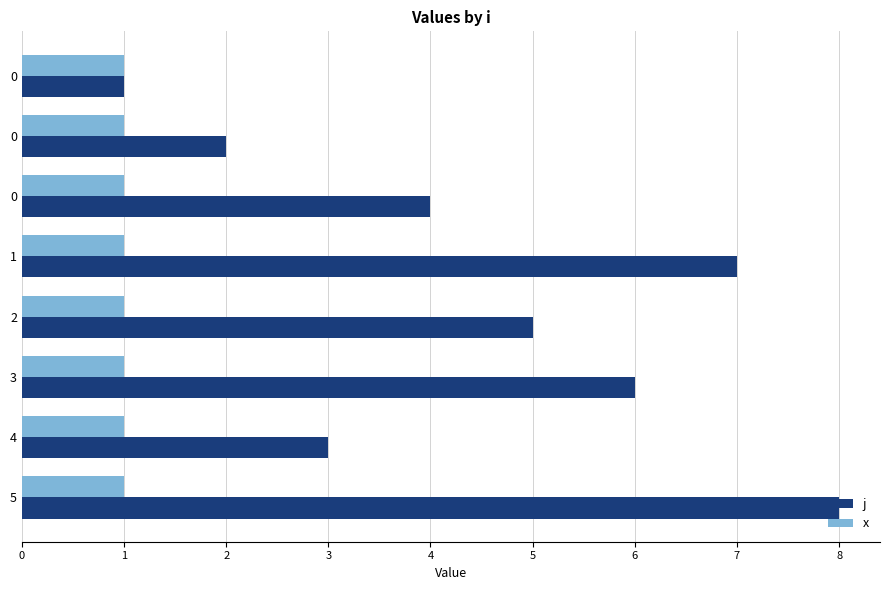

Which category has the highest value across all series?

5